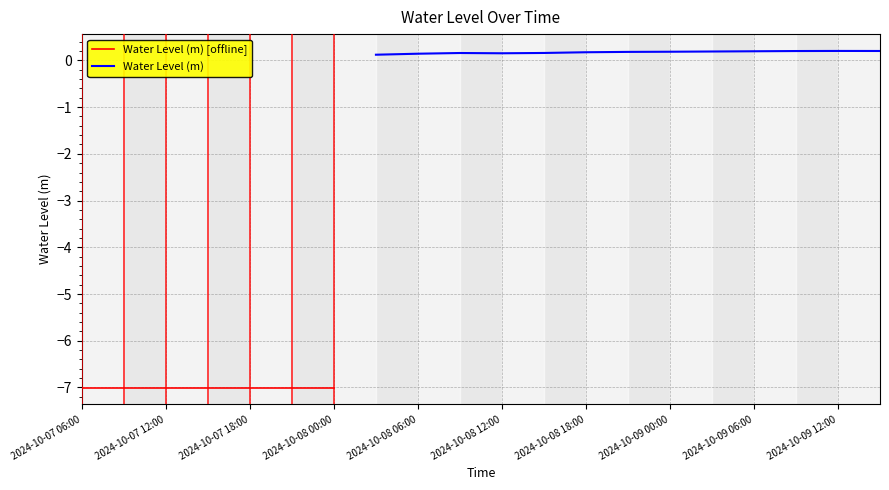

How many data points are above 0?

13